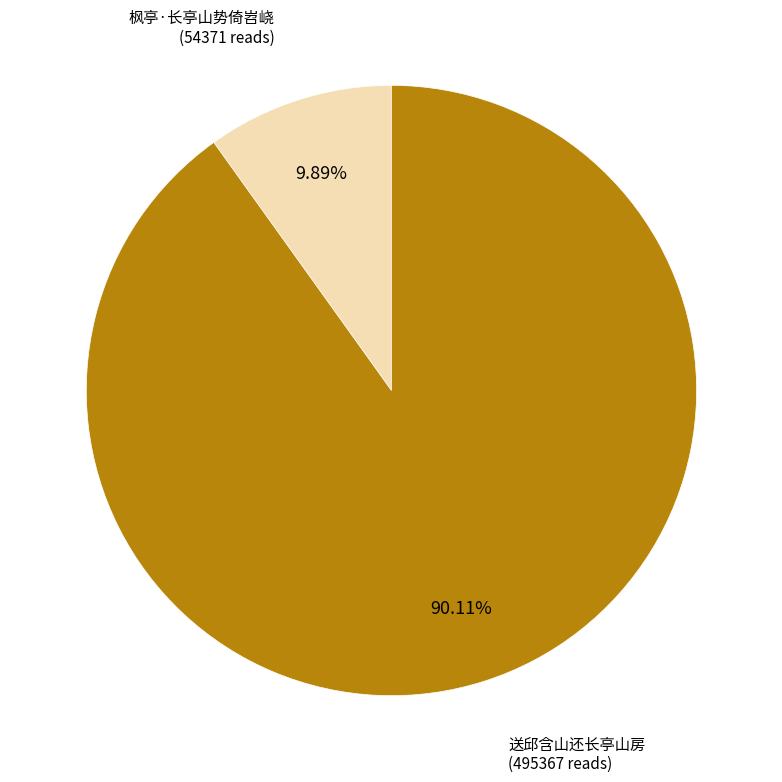

To the nearest percent, what percentage of the pie is 枫亭·长亭山势倚岧峣?

10%